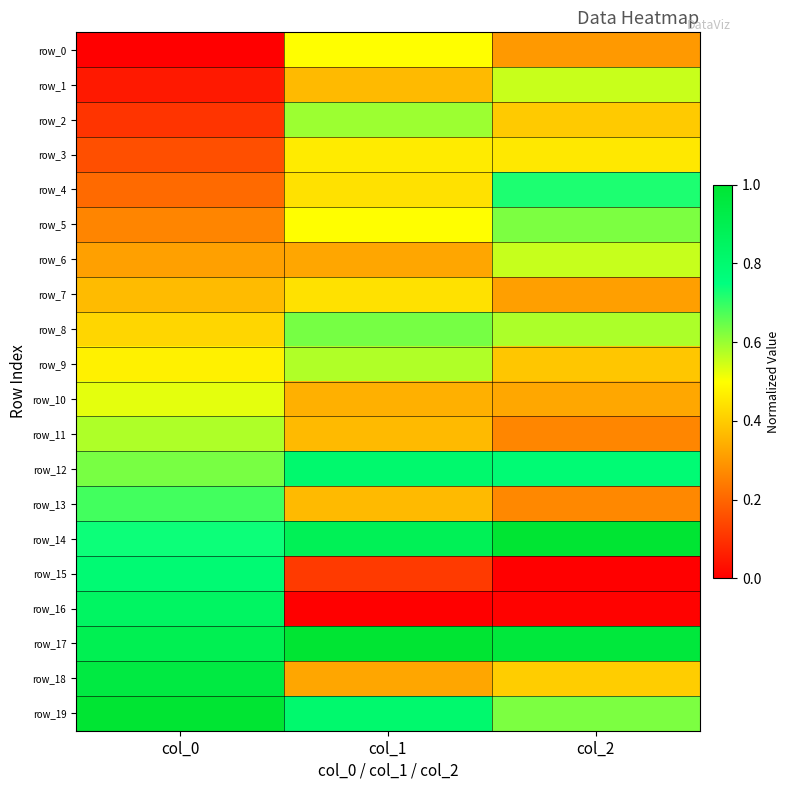

Reading left to right, list all the values displayed in this chart.

row_0: 0.0	0.5	0.3
row_1: 0.1	0.4	0.6
row_2: 0.1	0.6	0.4
row_3: 0.2	0.5	0.5
row_4: 0.2	0.4	0.7
row_5: 0.3	0.5	0.6
row_6: 0.3	0.3	0.6
row_7: 0.4	0.4	0.3
row_8: 0.4	0.6	0.6
row_9: 0.5	0.6	0.4
row_10: 0.5	0.3	0.3
row_11: 0.6	0.4	0.3
row_12: 0.6	0.8	0.8
row_13: 0.7	0.4	0.3
row_14: 0.7	0.9	1.0
row_15: 0.8	0.1	0.0
row_16: 0.8	0.0	0.0
row_17: 0.9	1.0	1.0
row_18: 0.9	0.3	0.4
row_19: 1.0	0.8	0.6